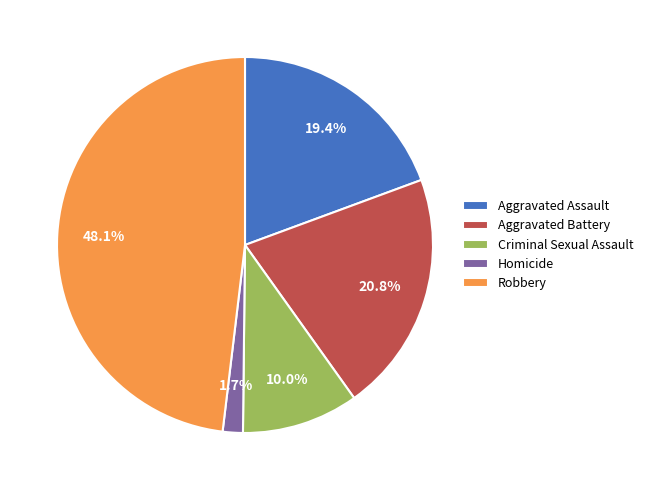

Do Criminal Sexual Assault and Robbery together represent more than half of the pie?

Yes